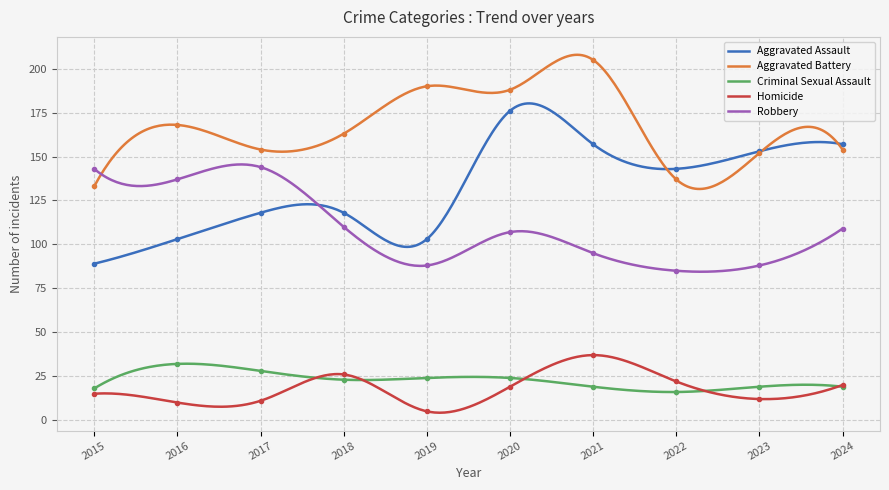

What is the total value across all series at 2017?

455